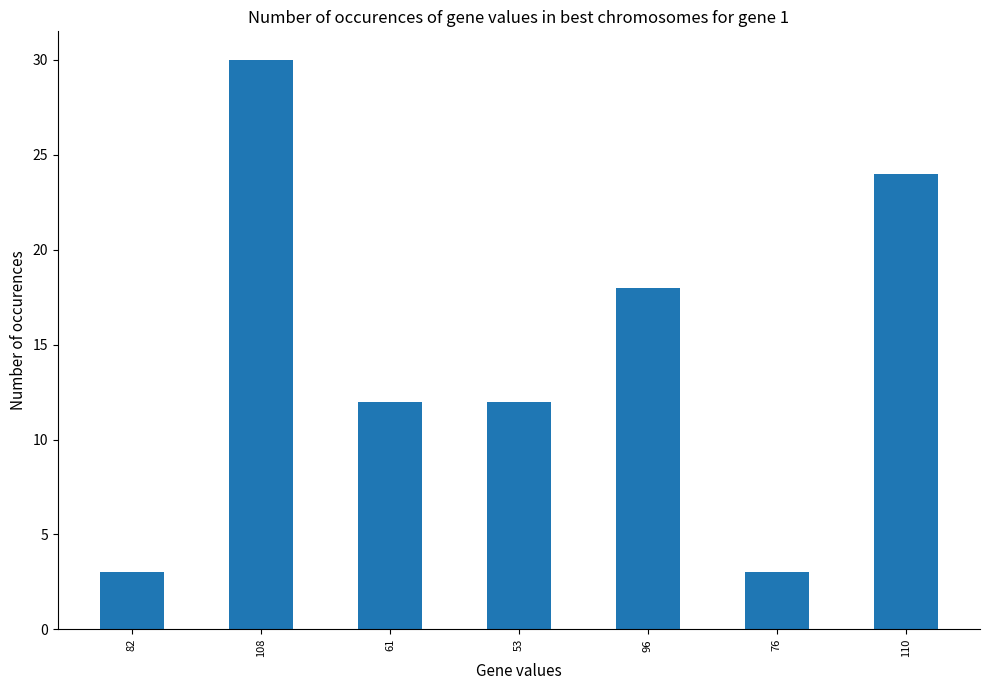

Reading right to left, list all the values displayed in this chart.

110=24	76=3	96=18	53=12	61=12	108=30	82=3